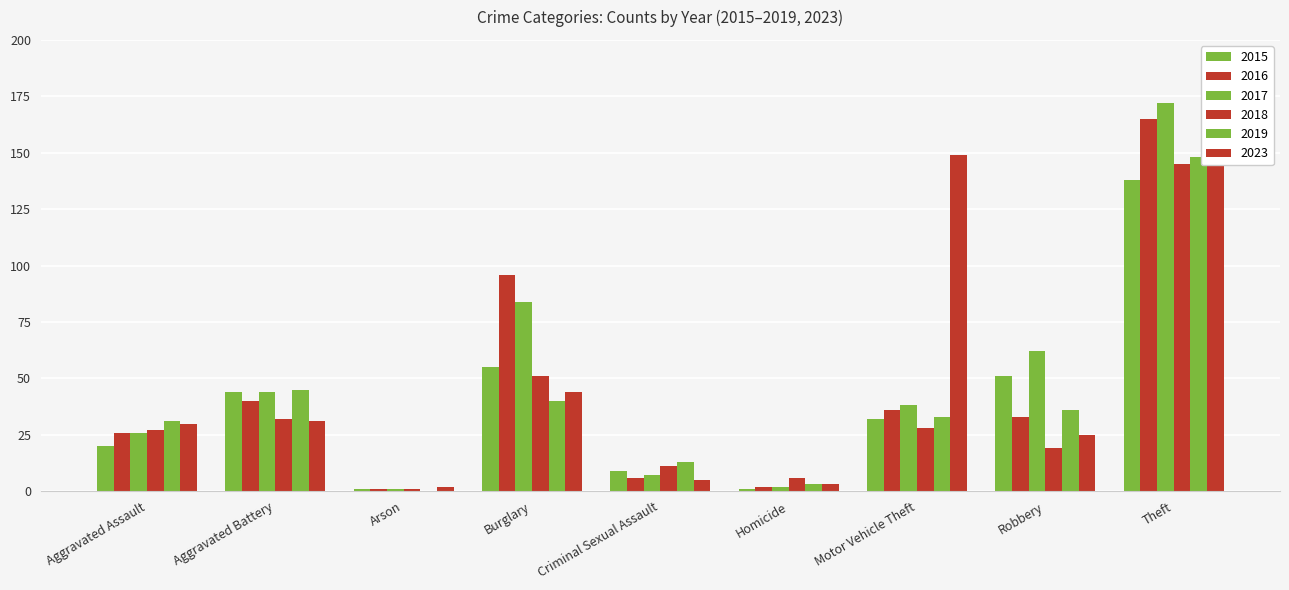

What is the value of the 2018 bar at the 1st from the left?

27